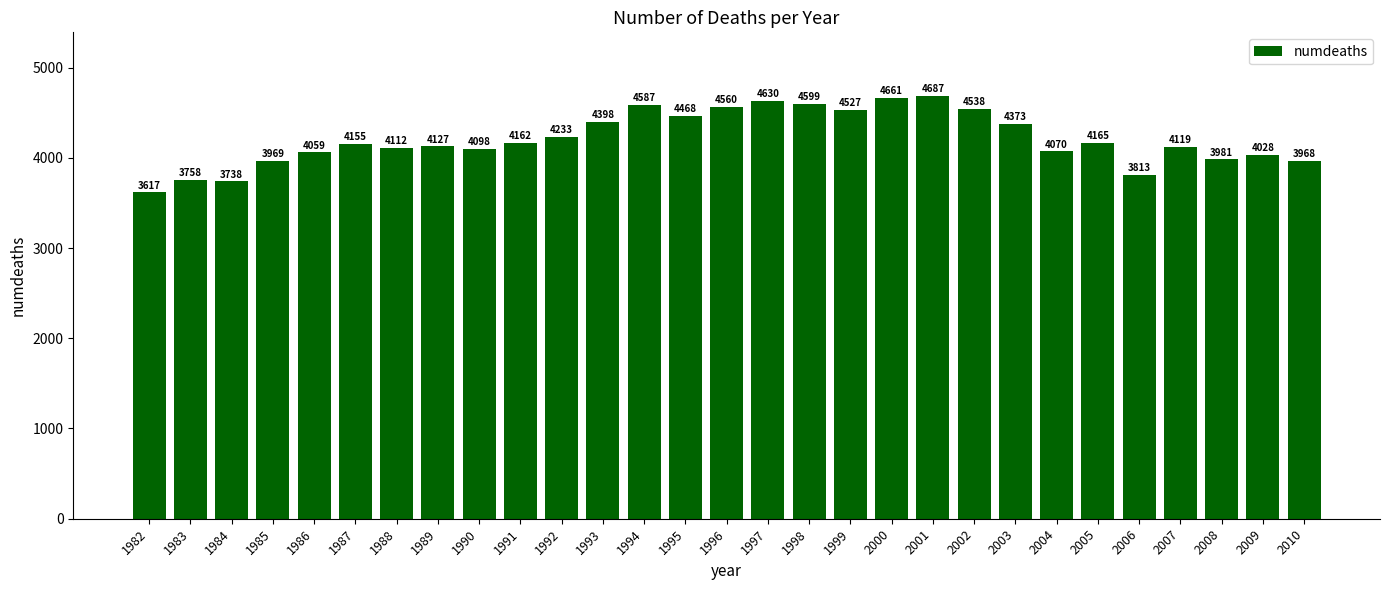

What is the sum of the values at 2002 and 2008?

8519